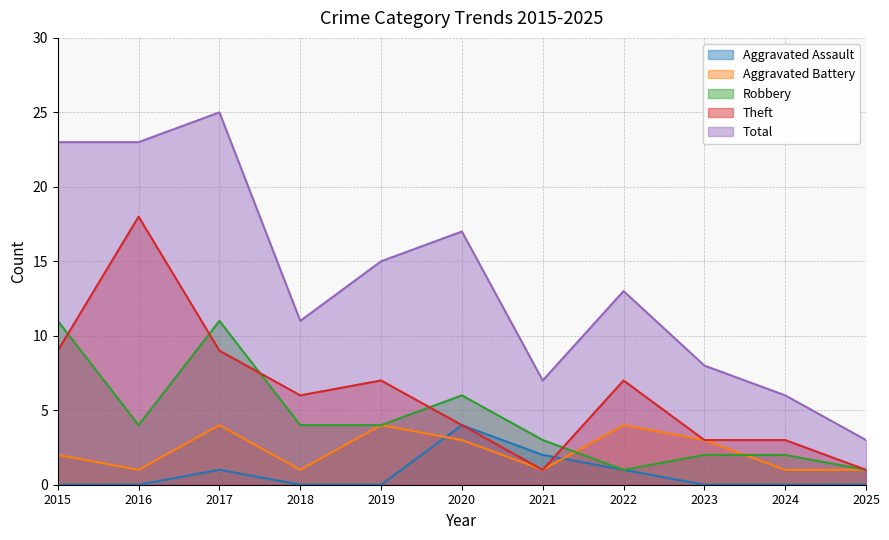

True or false: Aggravated Assault and Robbery cross at least once.

False